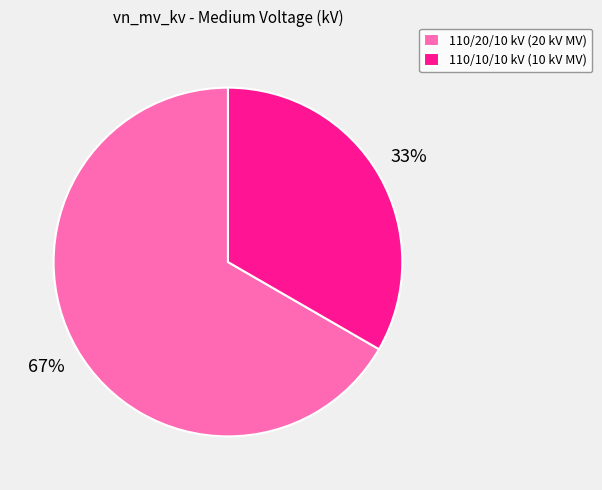

What percentage is the 110/20/10 kV (20 kV MV) slice, to the nearest percent?

67%